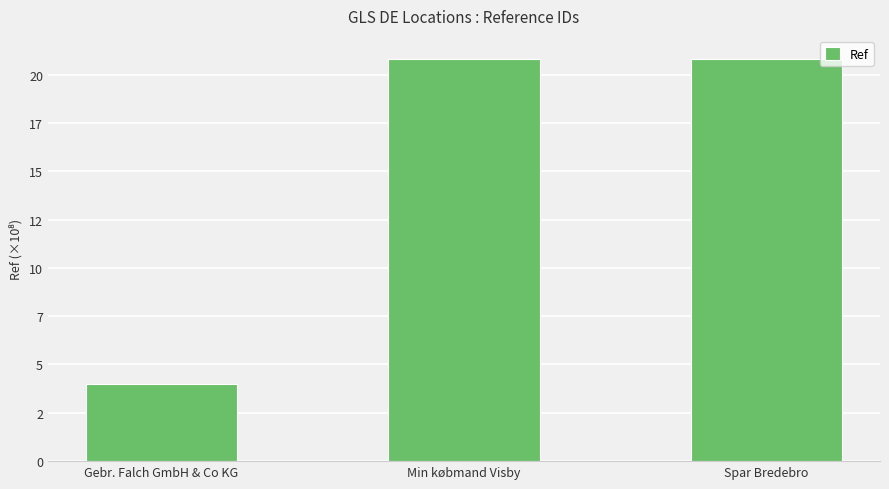

Which category has the highest value across all series?

Min købmand Visby